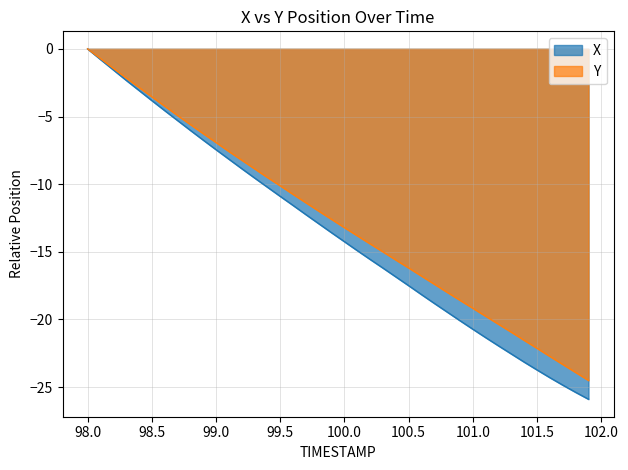

Which category has the highest value in the Y series?

98.0